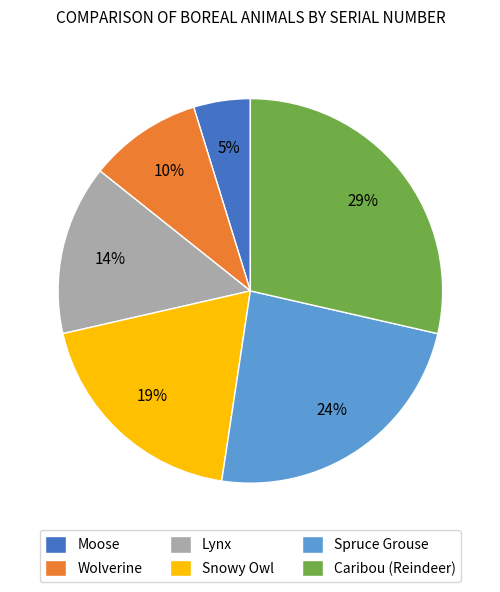

Is it true that Snowy Owl is 19% of the pie?

True